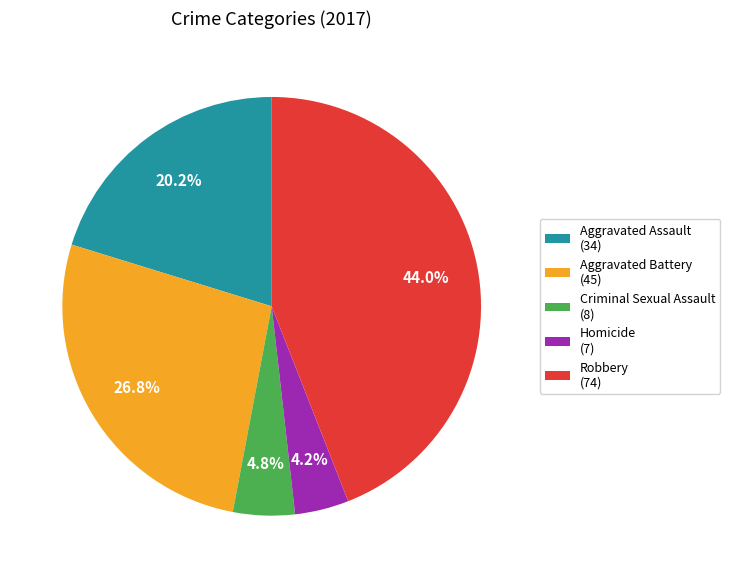

How many segments does this pie chart have?

5